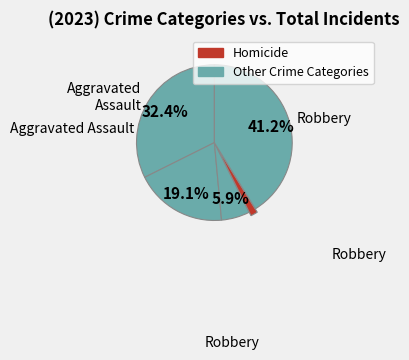

How many segments does this pie chart have?

5